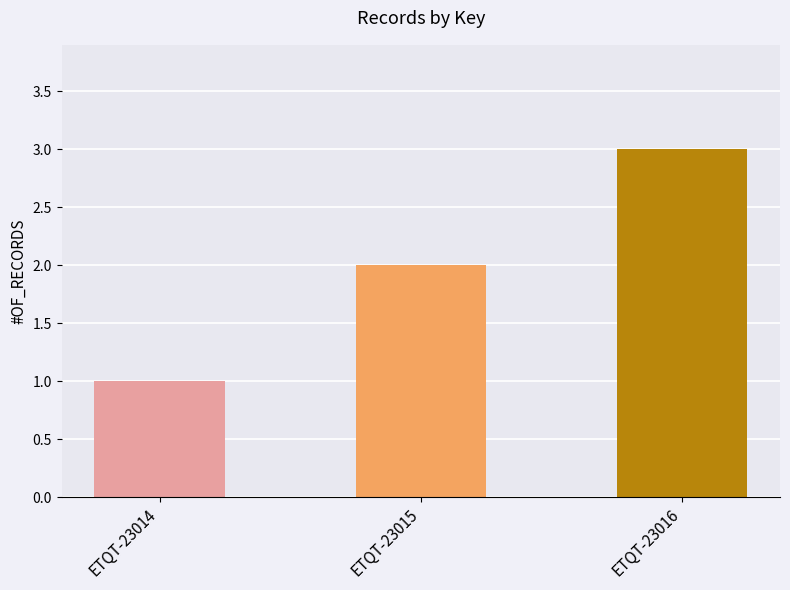

What is the value of the 1st bar from the left?

1